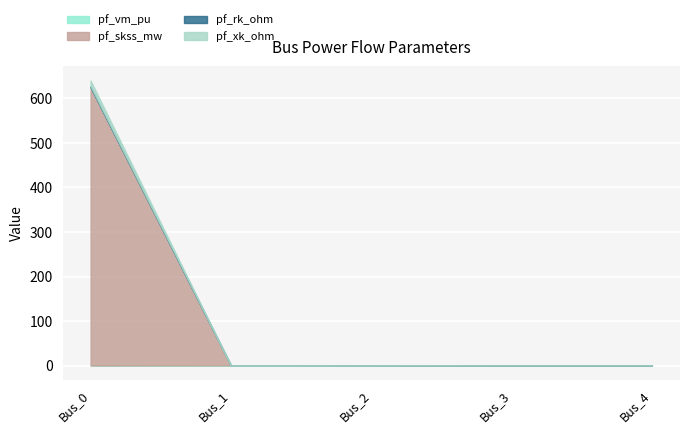

At which category is the sum across all series the highest?

Bus_0